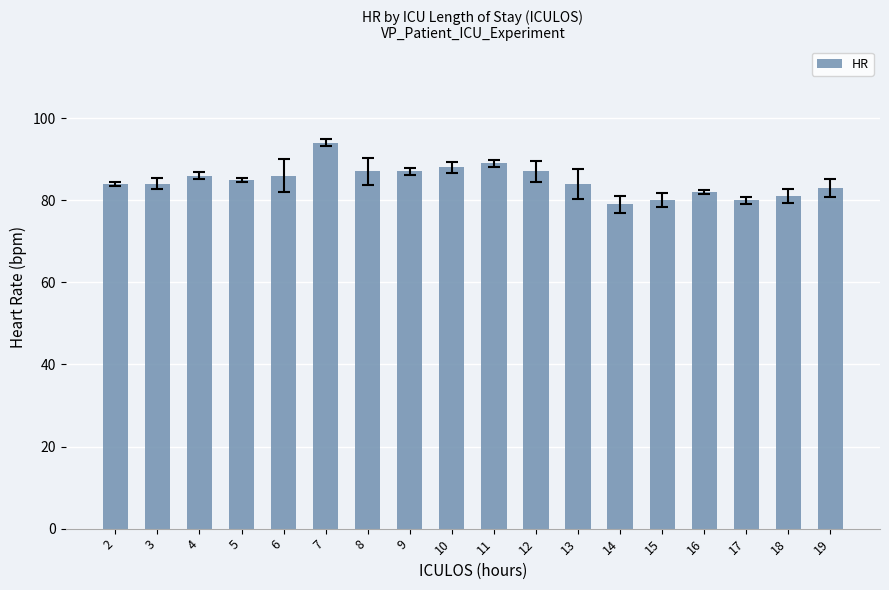

What is the sum of the values at 7 and 2?

178